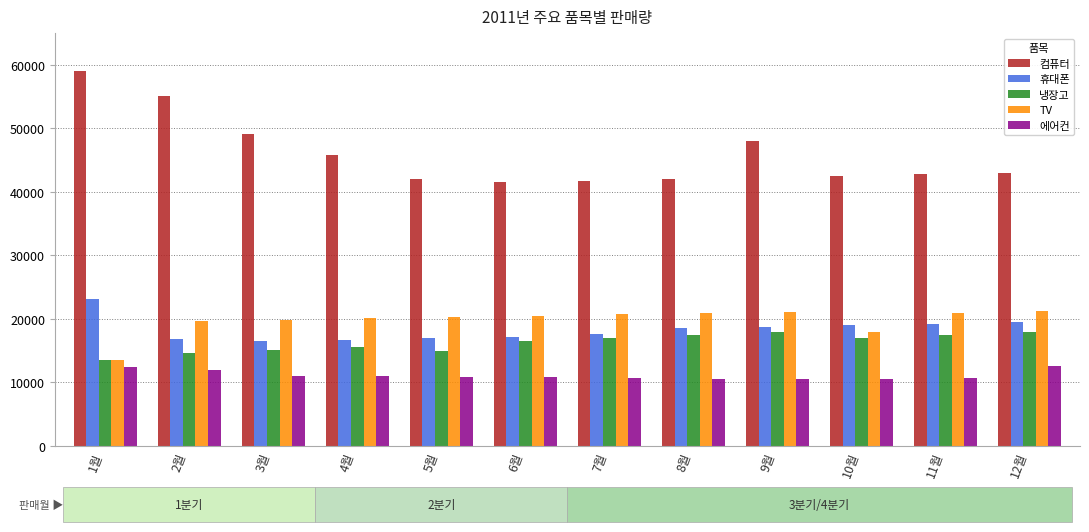

What is the maximum value shown in the chart?

59090